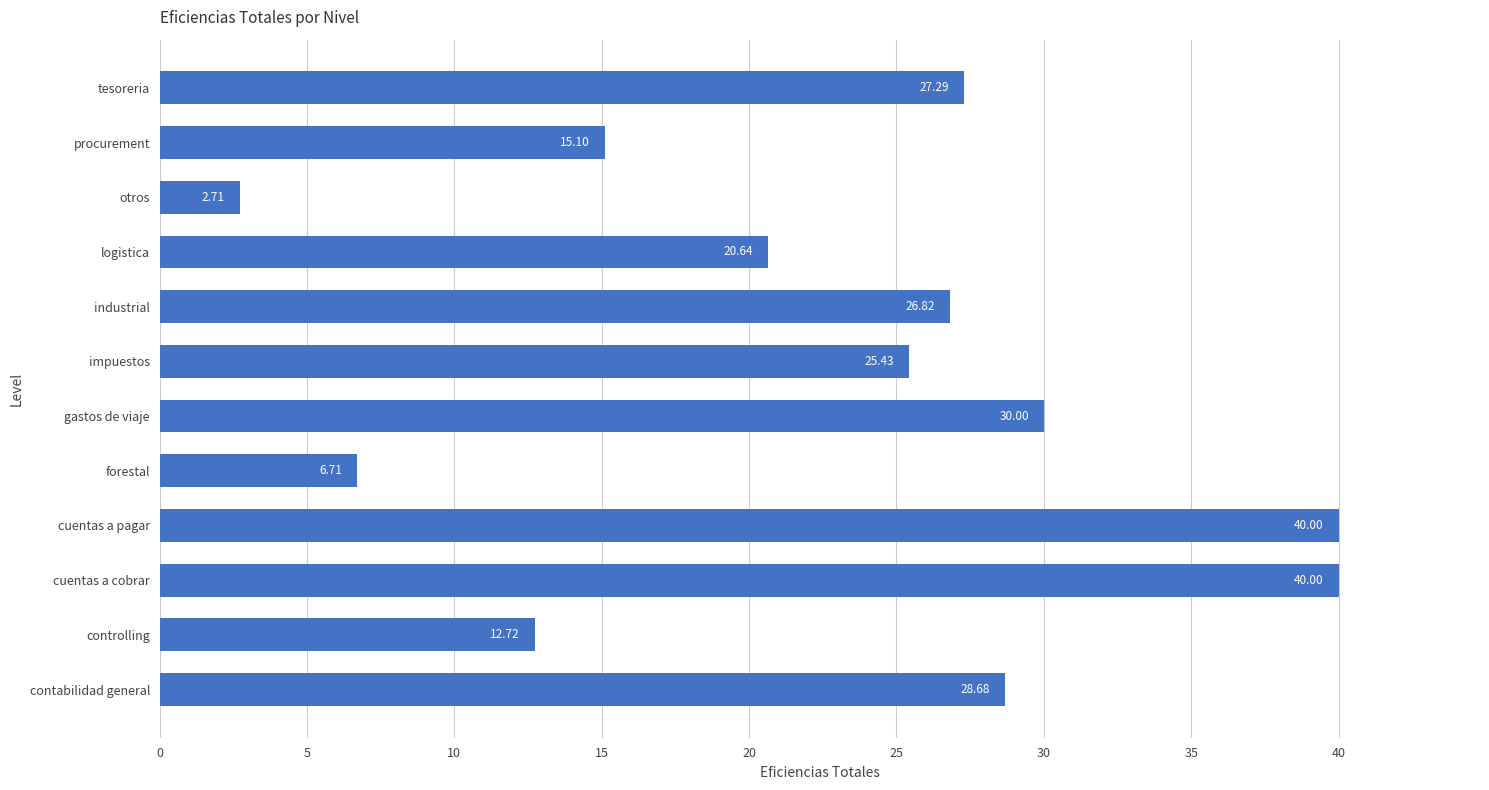

What is the difference between the second highest and minimum values?

37.3